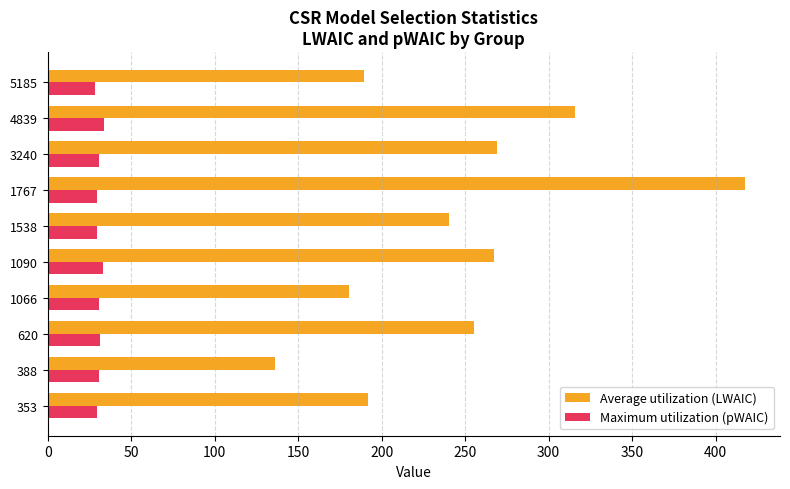

Which category has the highest value in the Average utilization (LWAIC) series?

1767